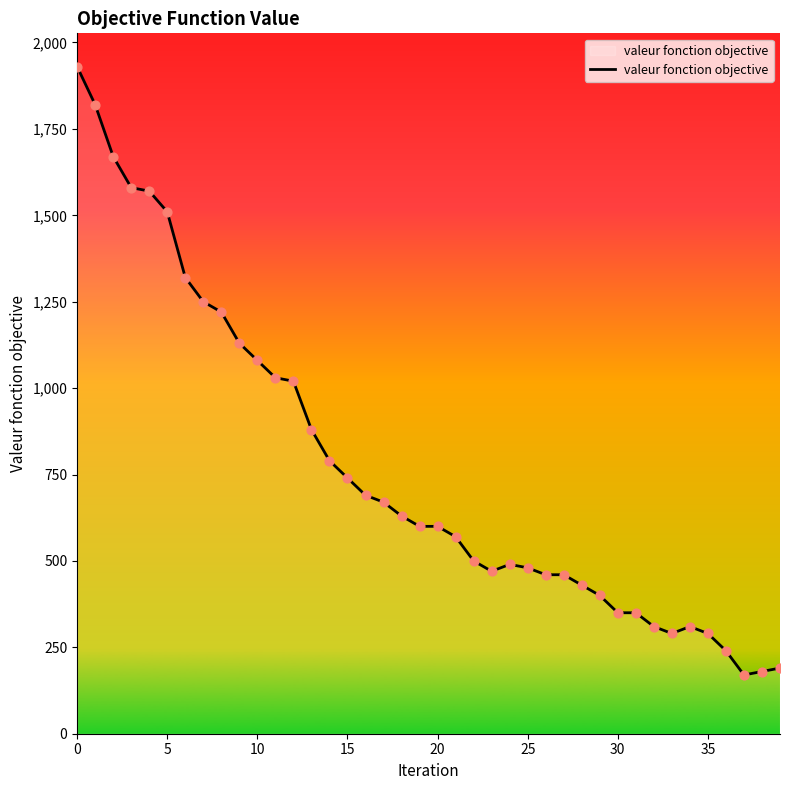

What is the smallest value displayed?

170